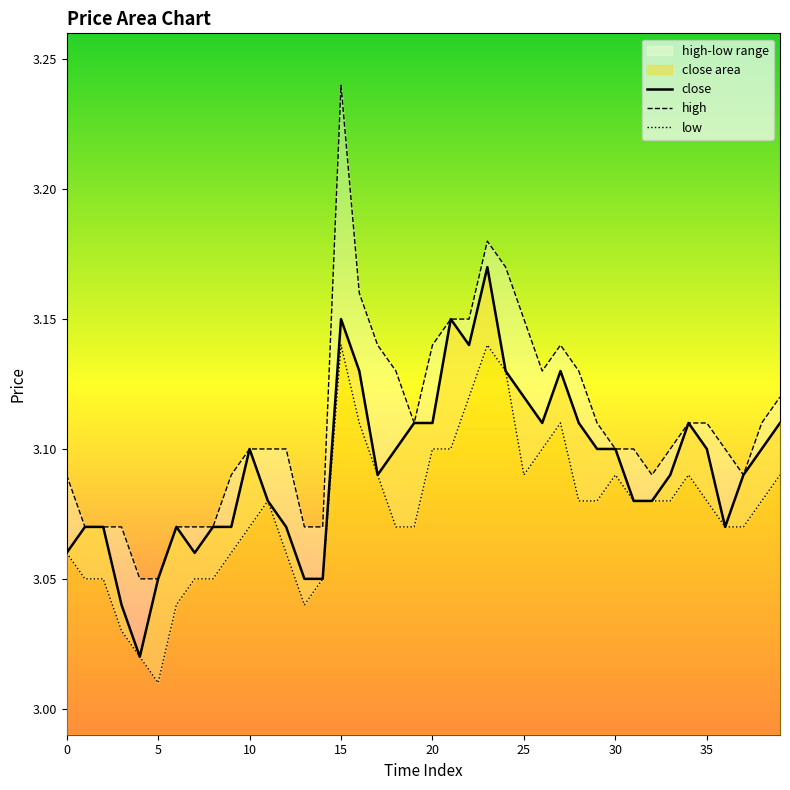

The value at 38 is 3.1. True or false?

True